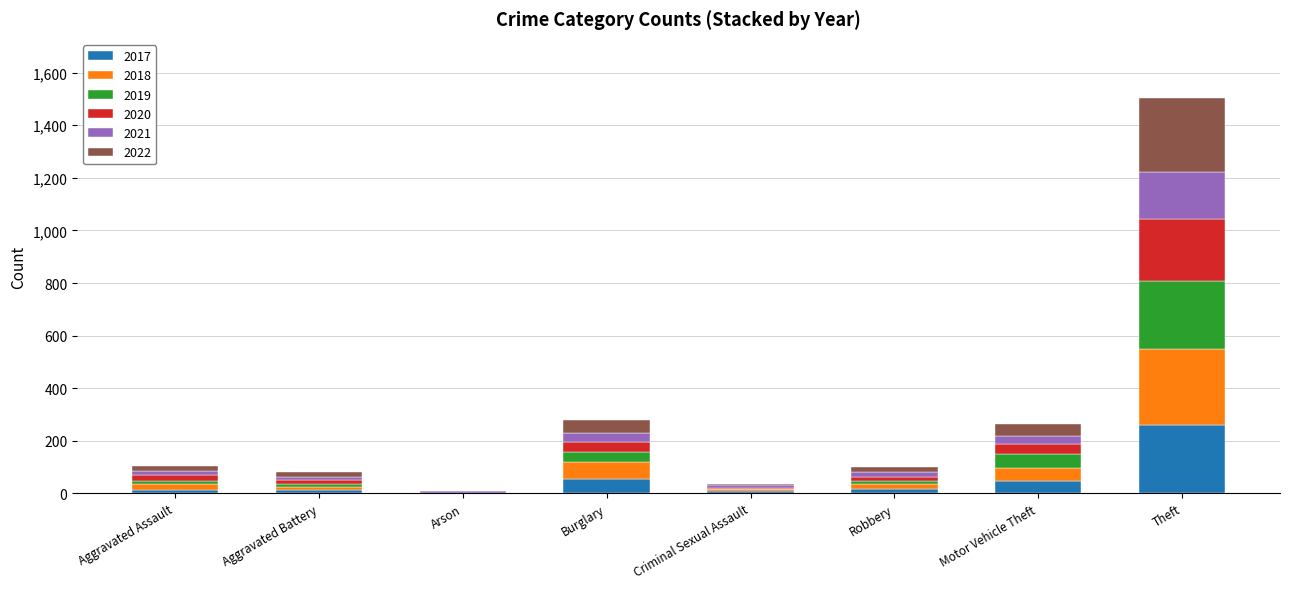

What is the maximum value for 2017?

261